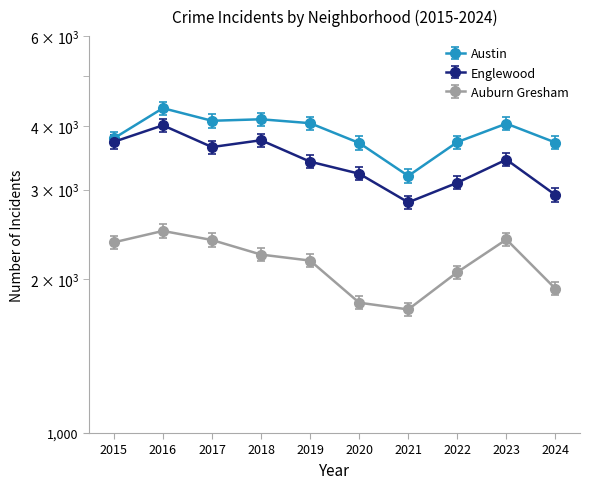

What is the maximum value for Englewood?

4011